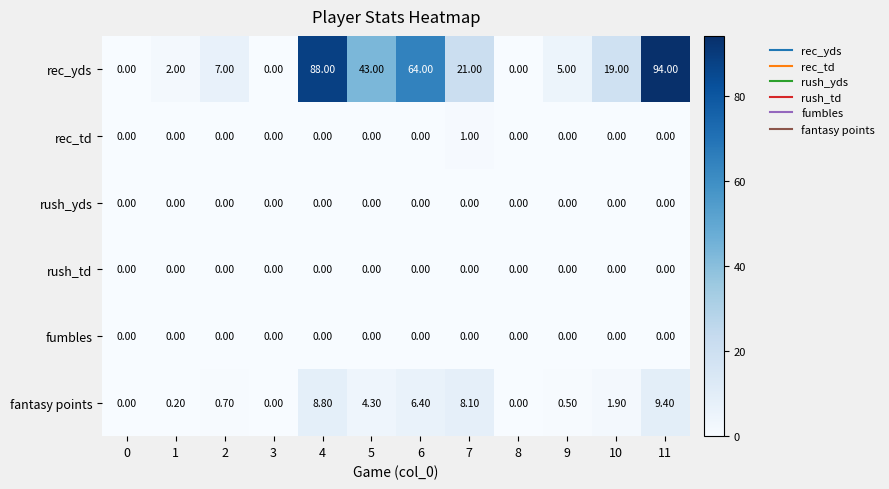

What is the difference between the maximum and second lowest values in the fantasy points series?

9.4